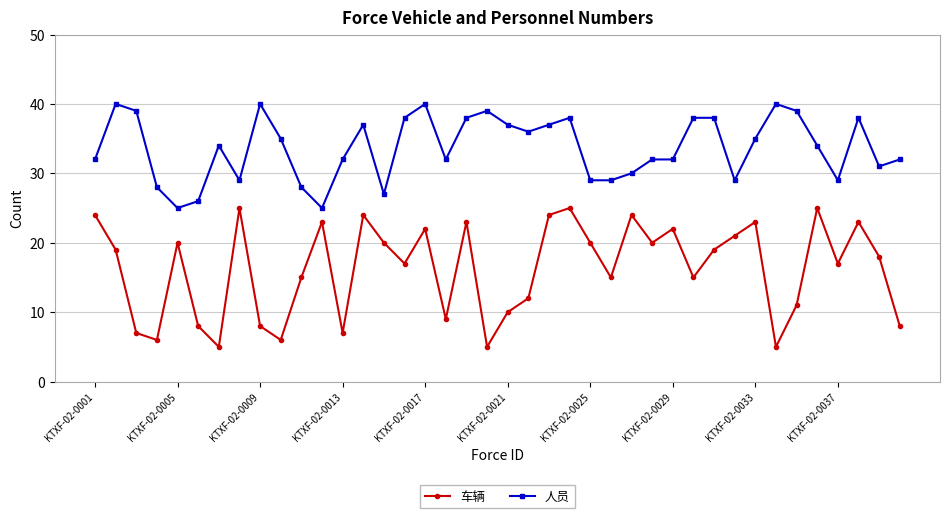

Rank the series by their average value, from highest to lowest.

人员, 车辆